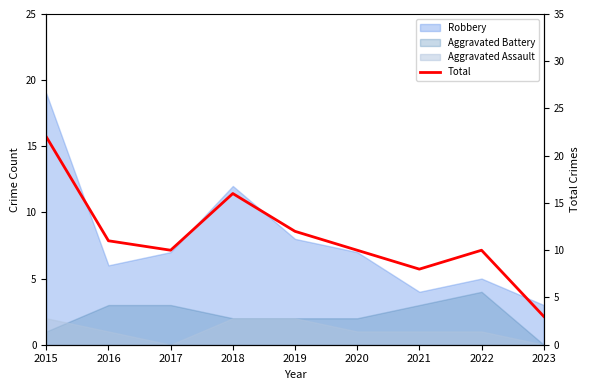

What is the ratio of the value at 2017 to the value at 2021?

1.2